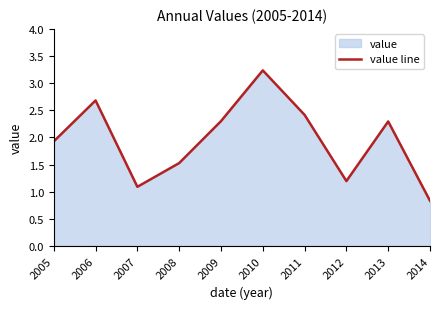

Count the number of values greater than 2.

5